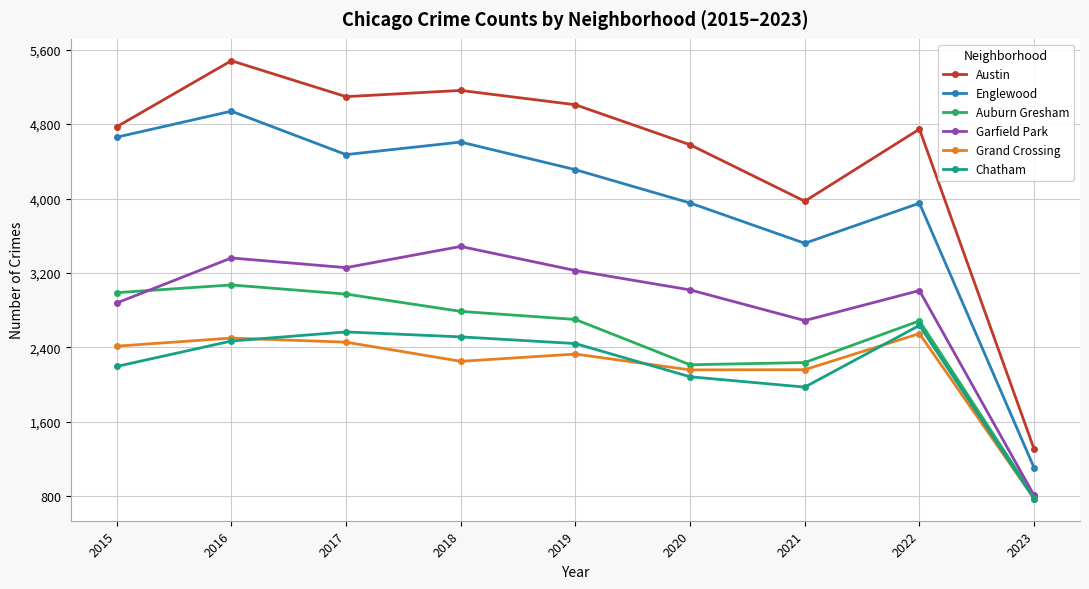

True or false: Garfield Park has a value of 808 at 2023.

True